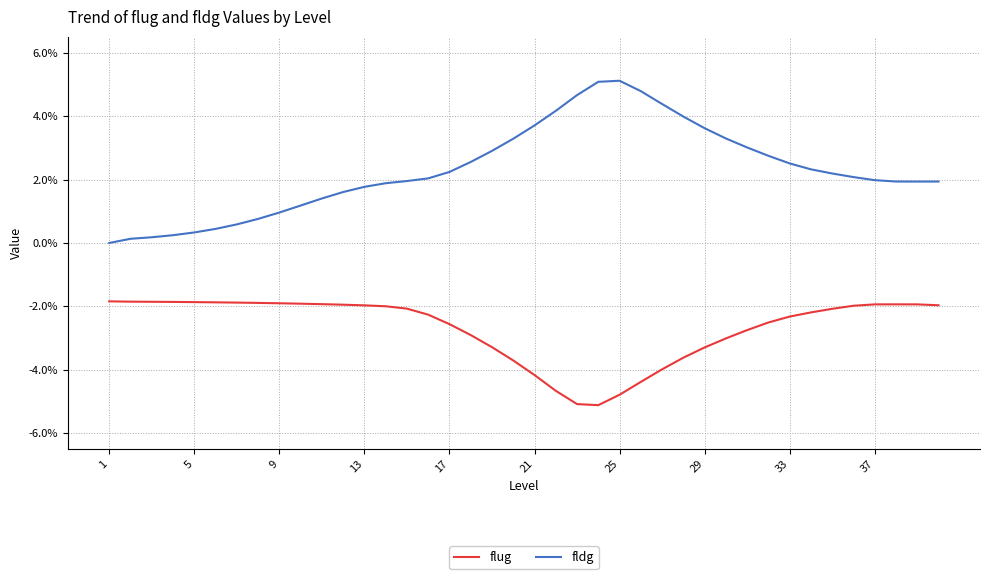

True or false: fldg and flug cross at least once.

False